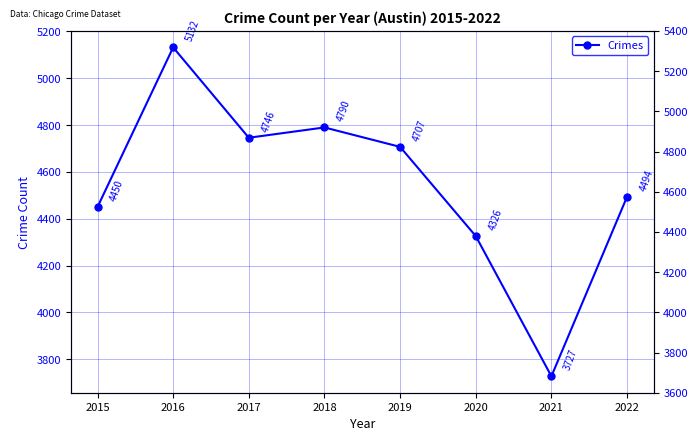

What is the difference between the values at 2015 and 2022?

44